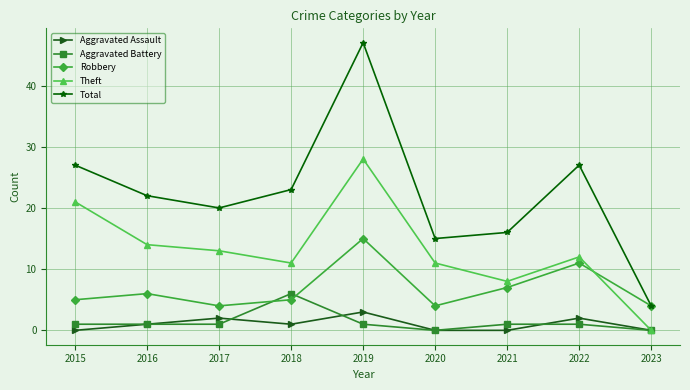

At how many categories does at least one series exceed 37?

1